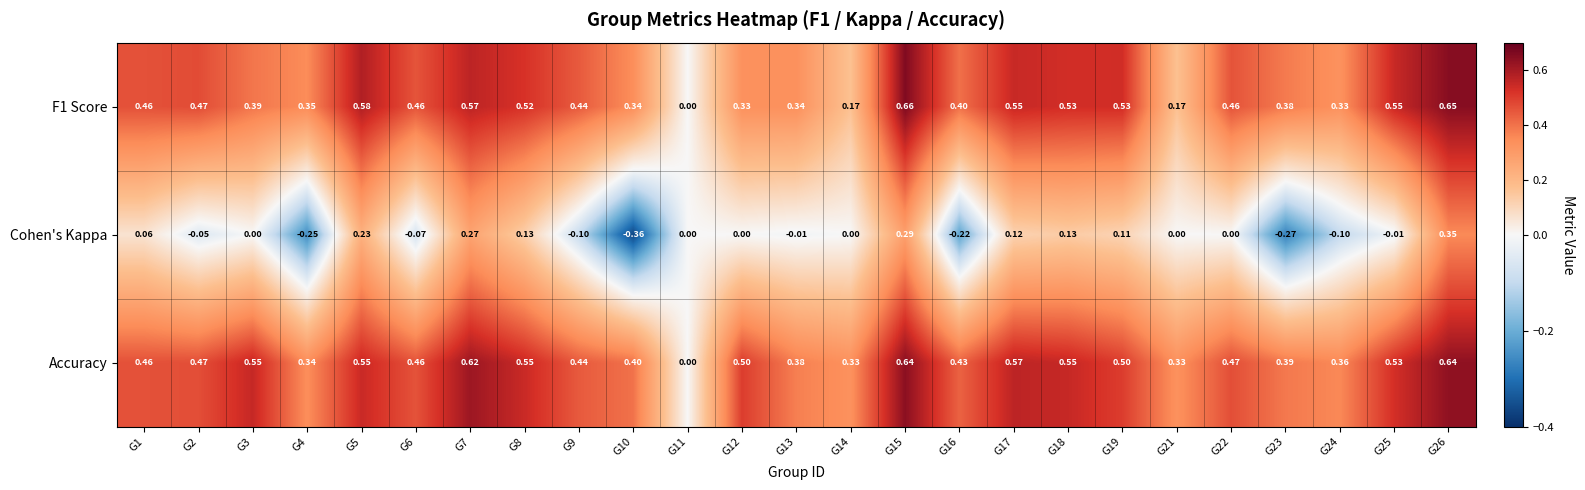

Which series has the largest range (max minus min)?

Cohen's Kappa